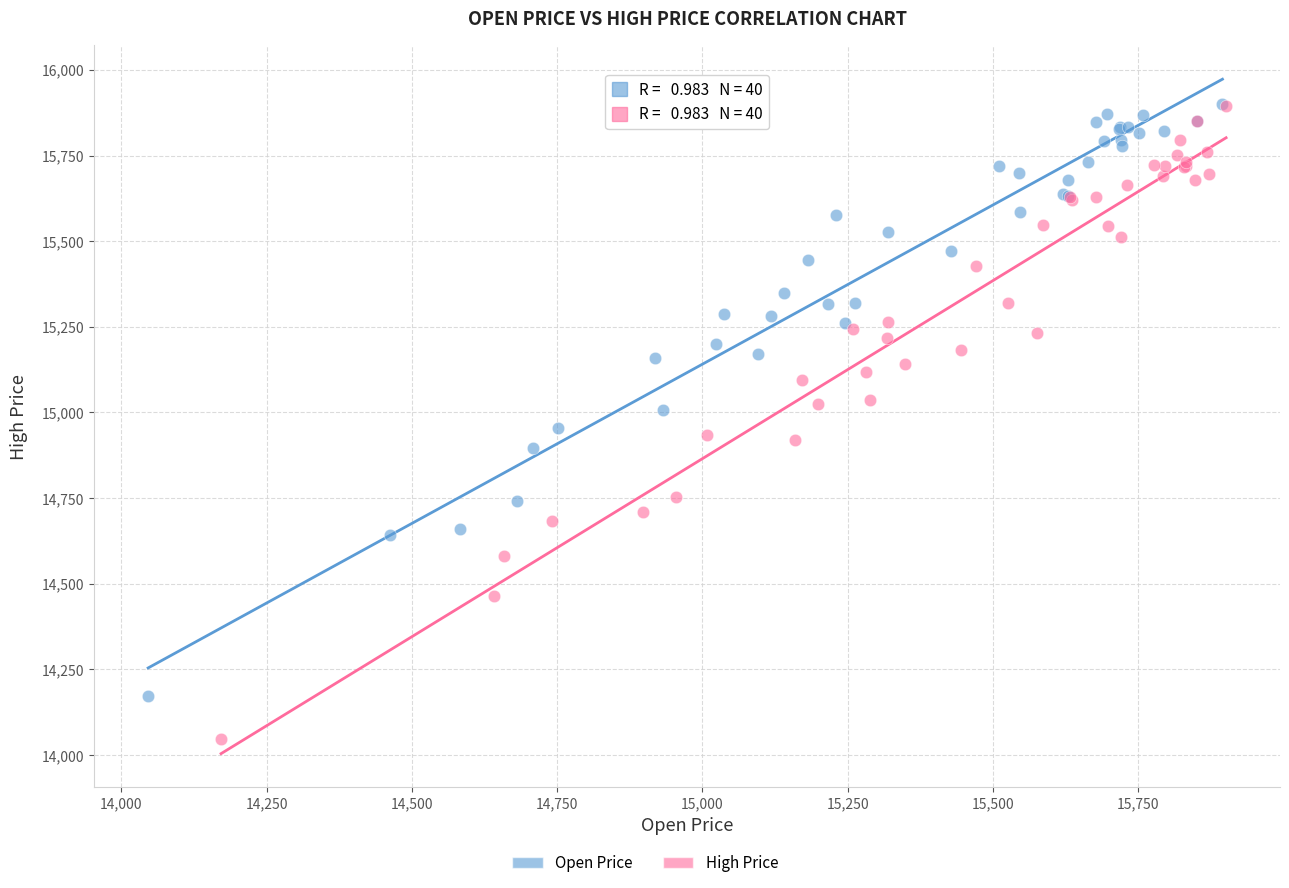

Which series contains the lowest Y value?

High Price